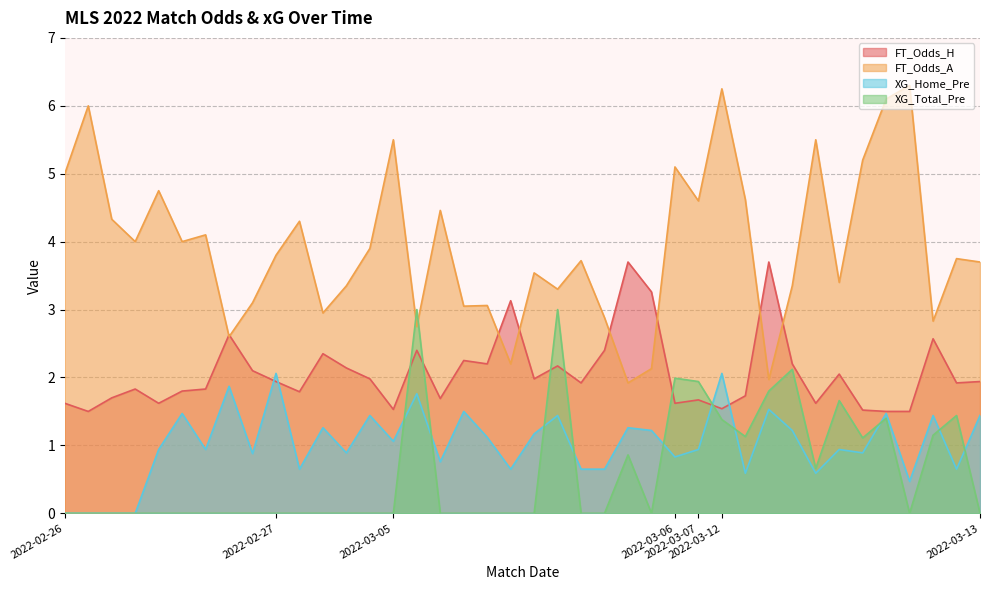

In XG_Total_Pre, how many points are lower than both neighbors (excluding endpoints)?

5